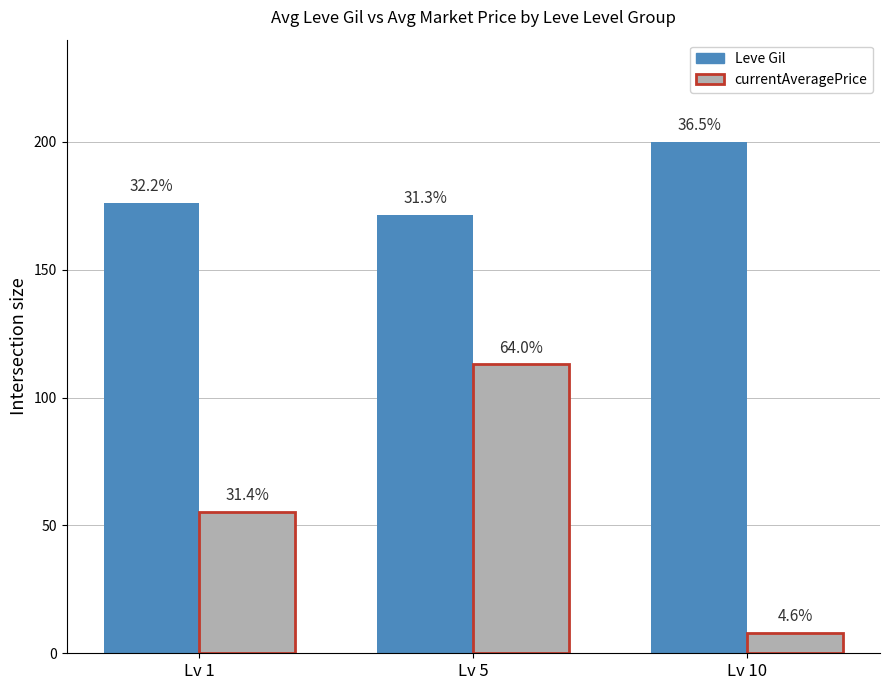

What is the average value of the currentAveragePrice series?

58.8